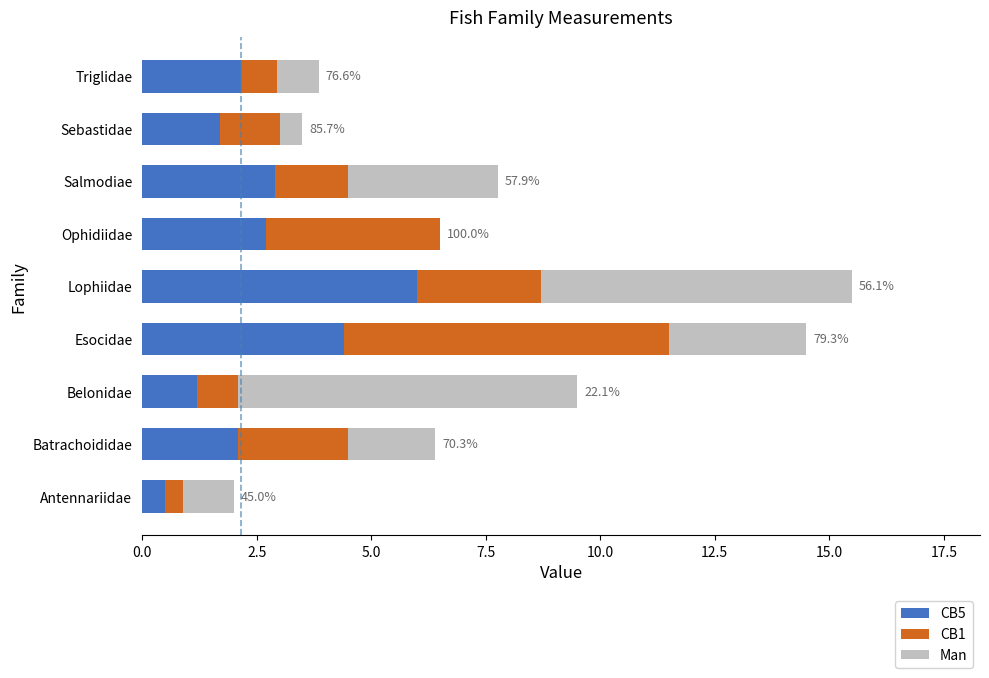

What is the total value across all series at Sebastidae?

3.5